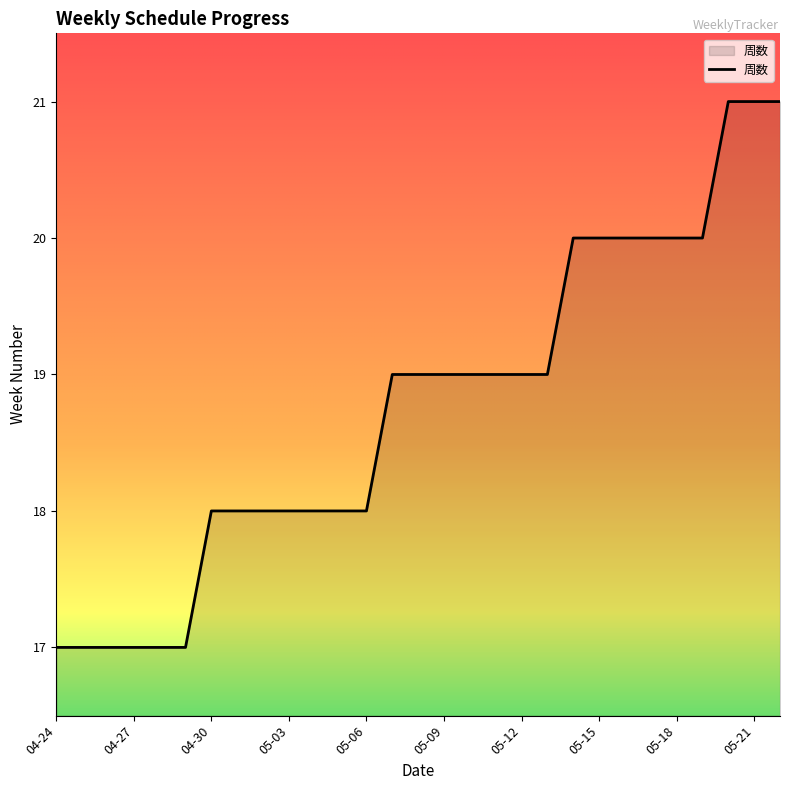

Does the chart display data point markers on the line(s)?

No